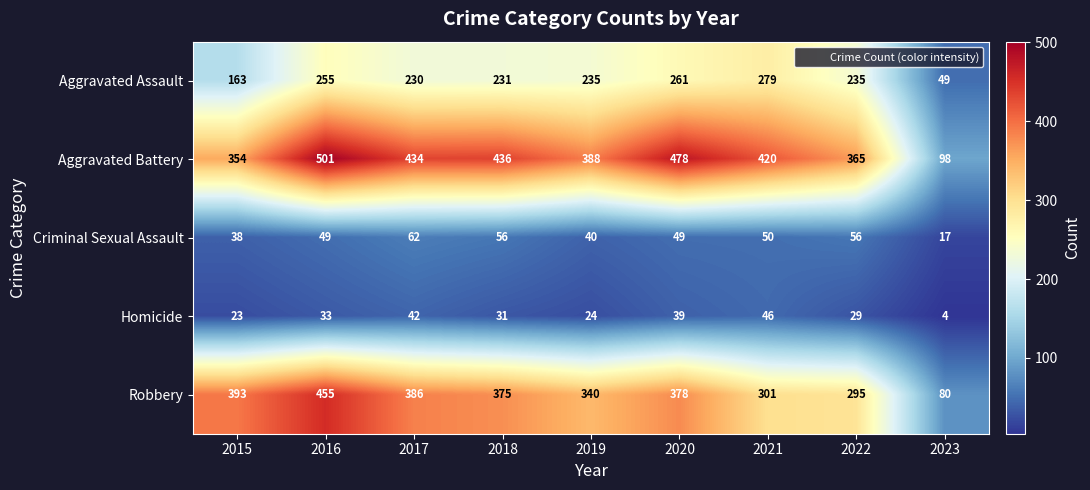

At 2023, list the series in order from smallest to largest.

Homicide, Criminal Sexual Assault, Aggravated Assault, Robbery, Aggravated Battery